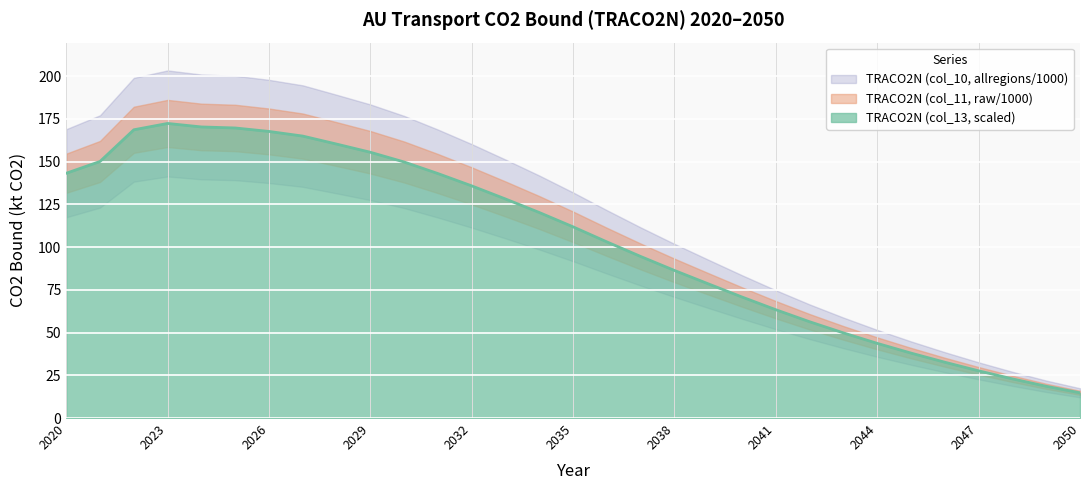

The value of TRACO2N (col_13, scaled) at 2020 is 86.9. True or false?

False